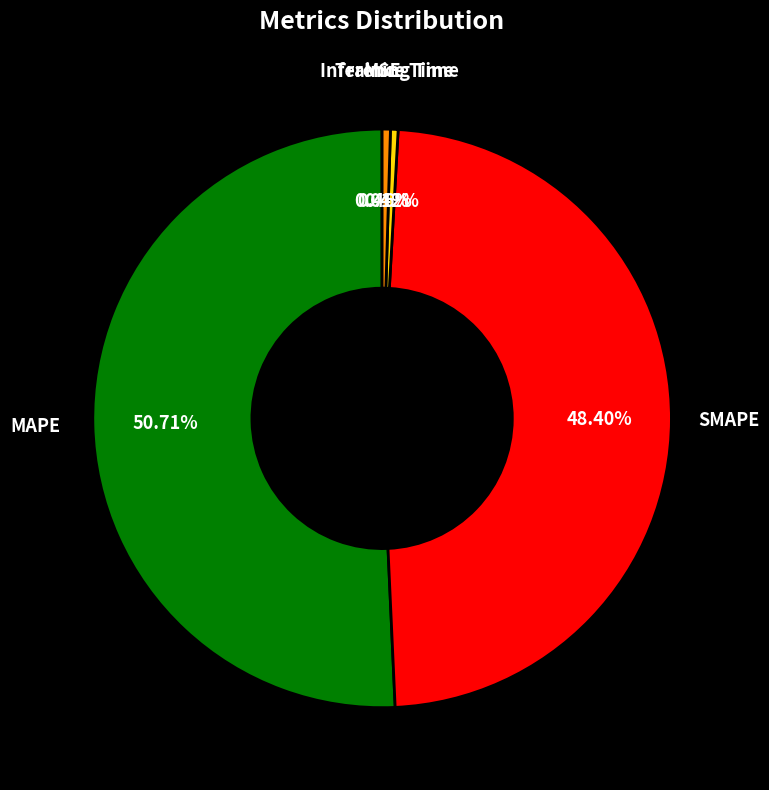

Is there any slice that represents more than half of the pie?

Yes